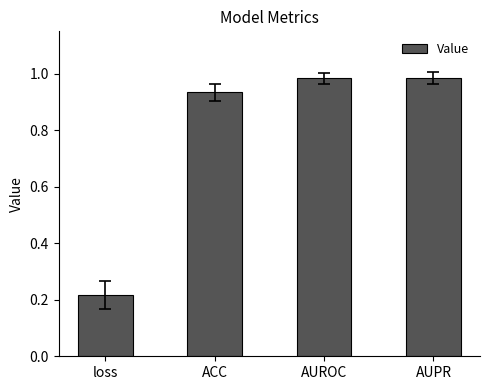

What is the sum of all values?

3.1